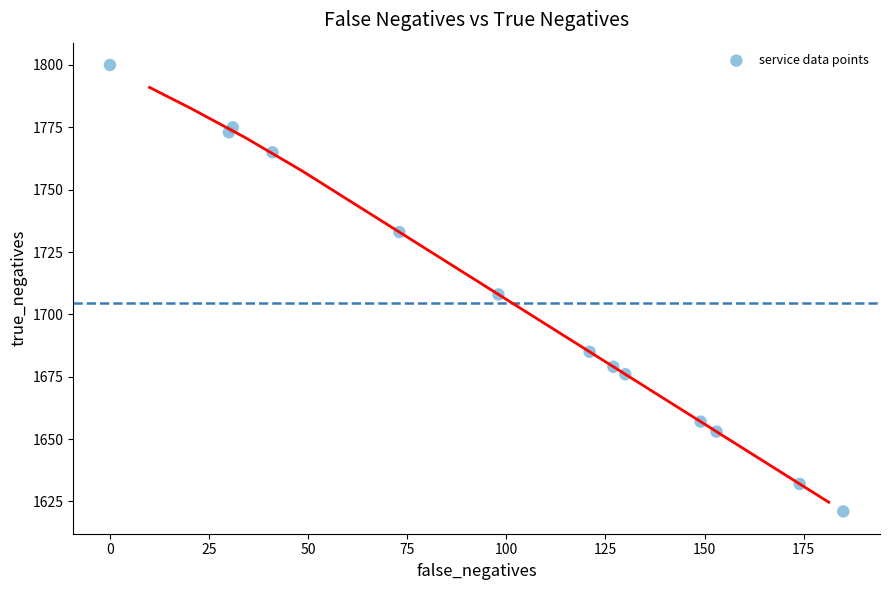

What is the range of X values (max minus min)?

185